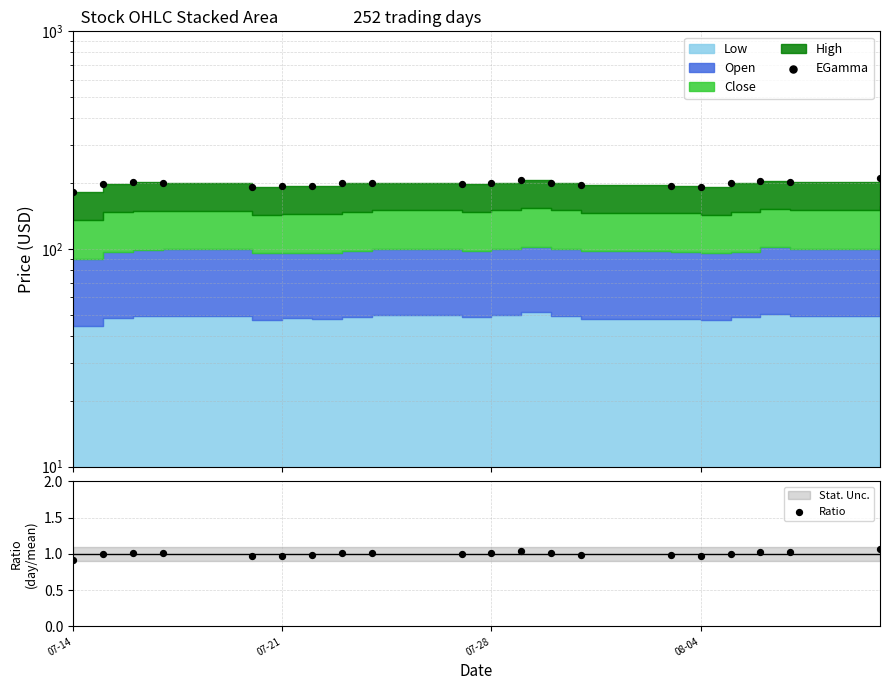

Which series contains the highest Y value?

EGamma